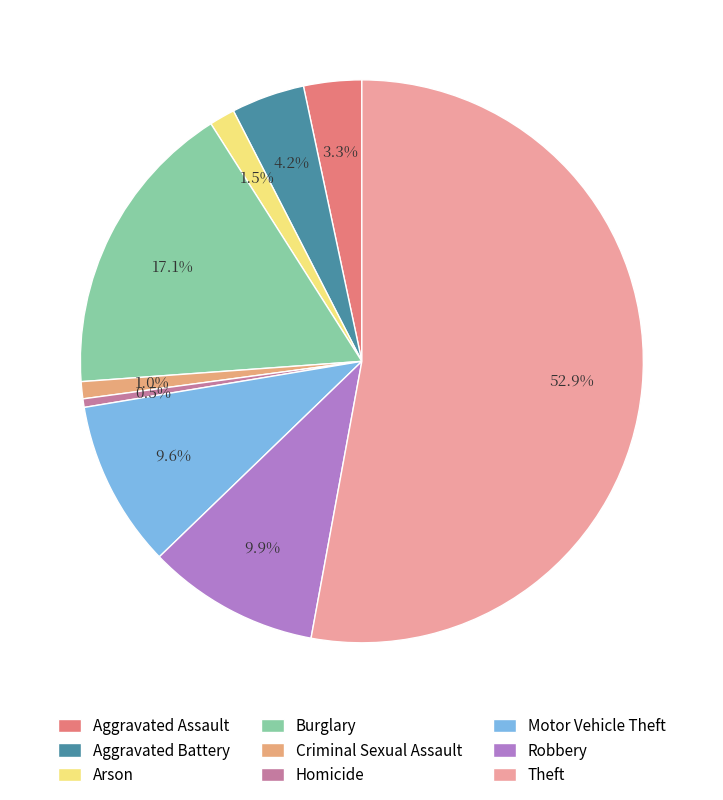

What portion of the pie excludes Motor Vehicle Theft?

90.4%